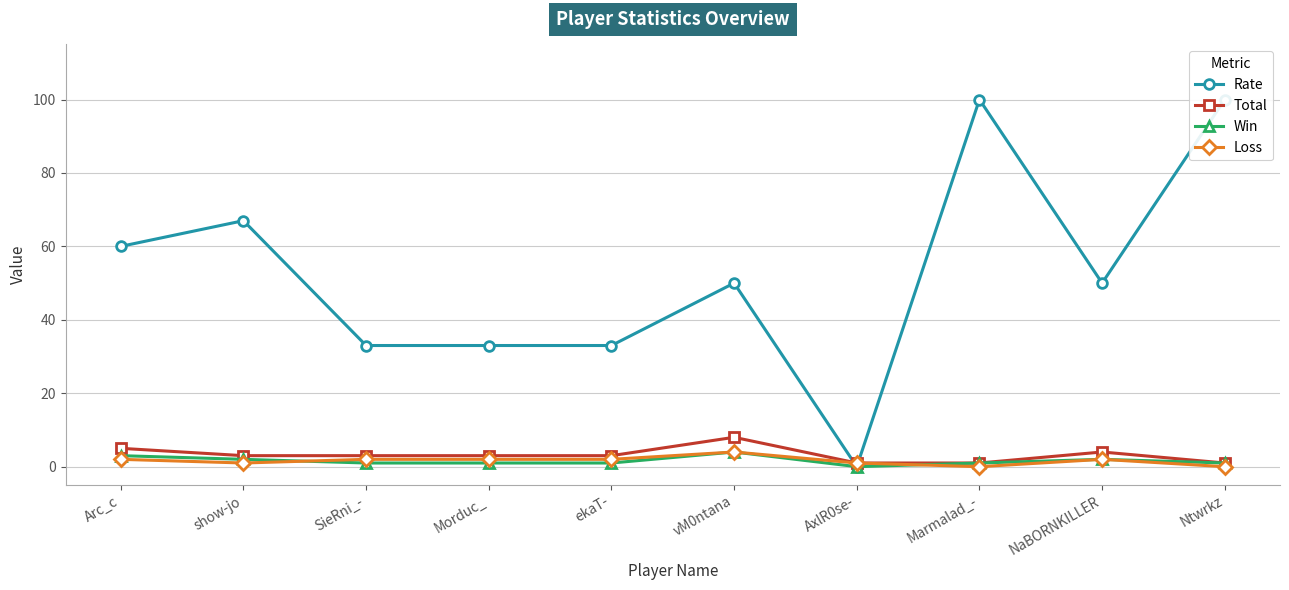

Reading right to left, what are all the values shown in this chart?

Rate: 100	50	100	0	50	33	33	33	67	60
Total: 1	4	1	1	8	3	3	3	3	5
Win: 1	2	1	0	4	1	1	1	2	3
Loss: 0	2	0	1	4	2	2	2	1	2